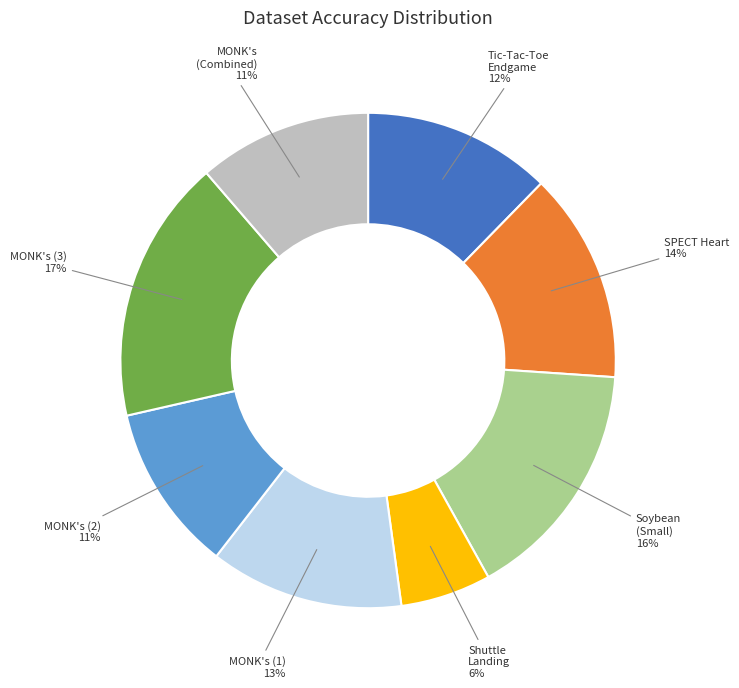

Is there any slice that represents more than half of the pie?

No